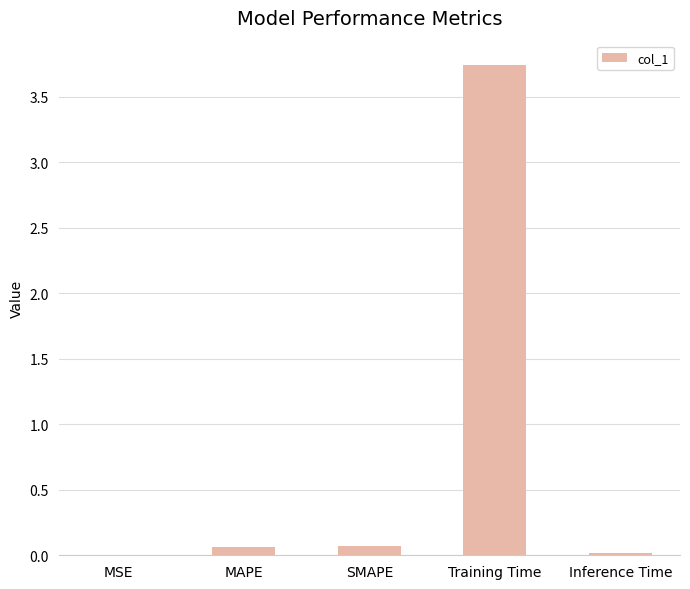

Which has a higher value, MSE or Training Time?

Training Time